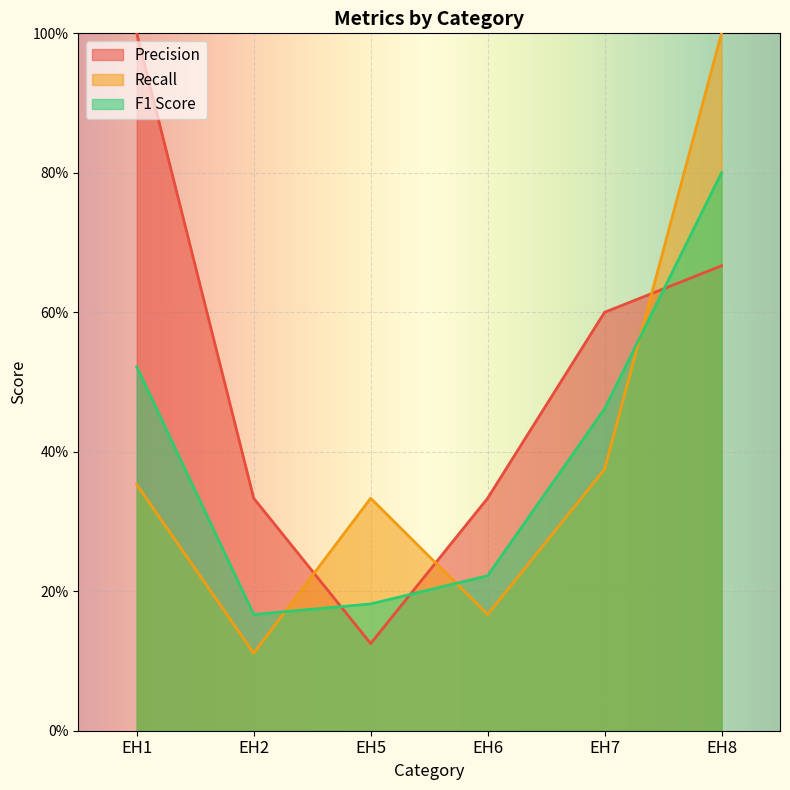

Between EH1 and EH2, which series saw the biggest shift?

Precision